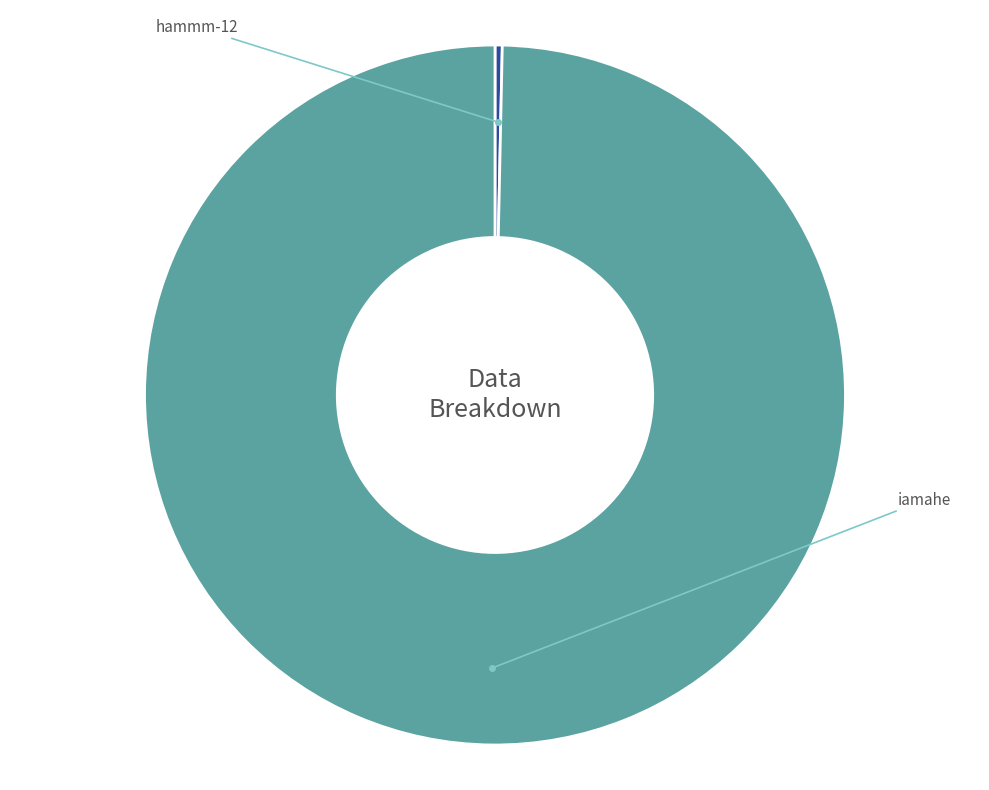

Rank the categories by value from highest to lowest.

iamahe, hammm-12